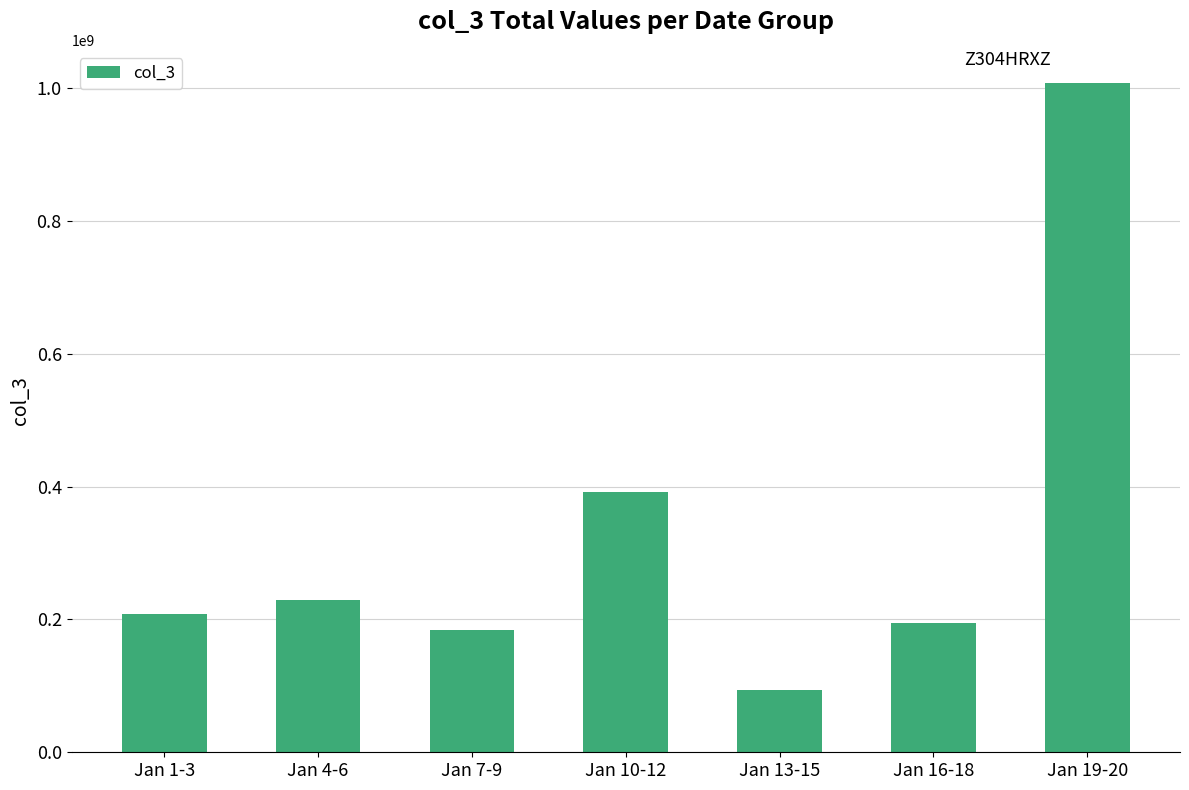

What is the change in value from Jan 13-15 to Jan 16-18?

+101112128